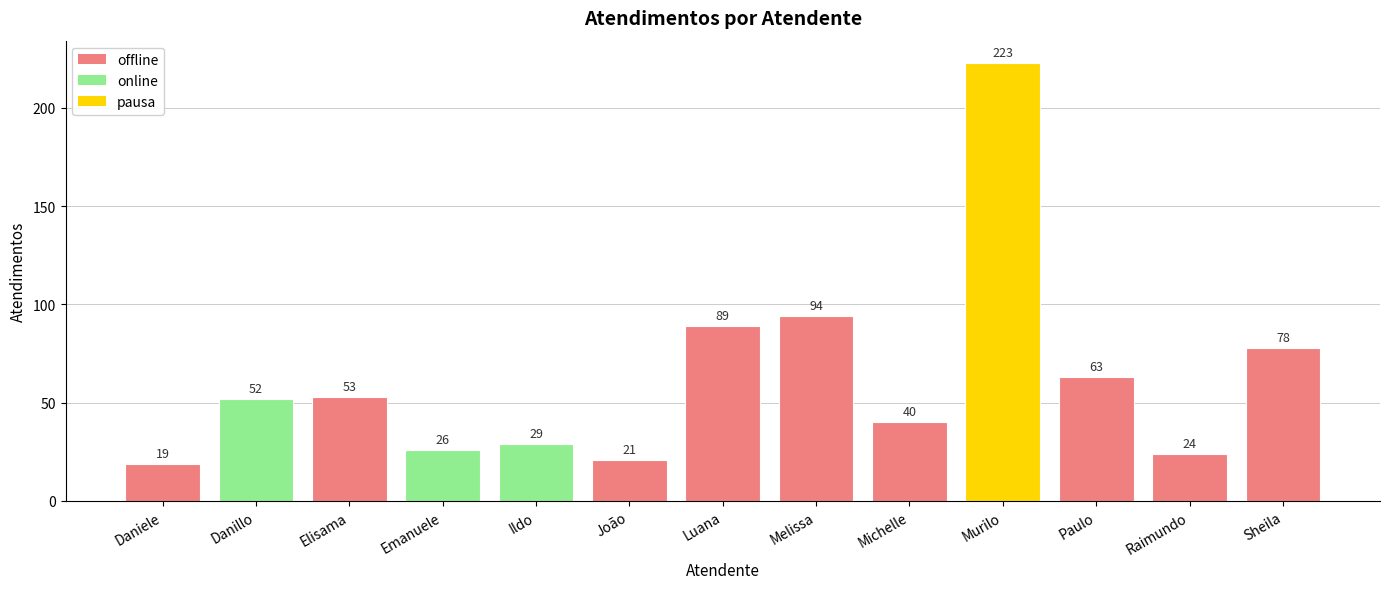

The value at Michelle is 66. True or false?

False